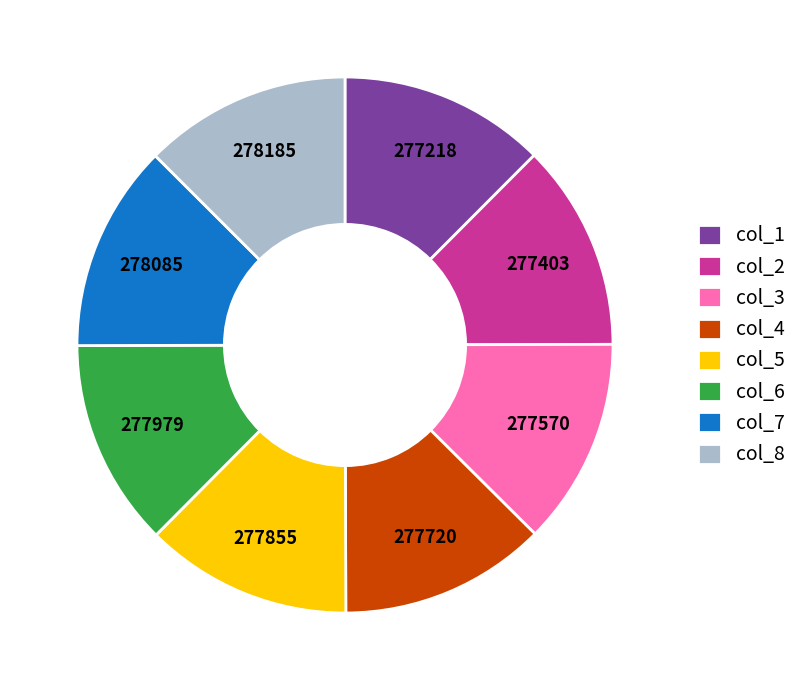

Is there any slice that represents more than half of the pie?

No